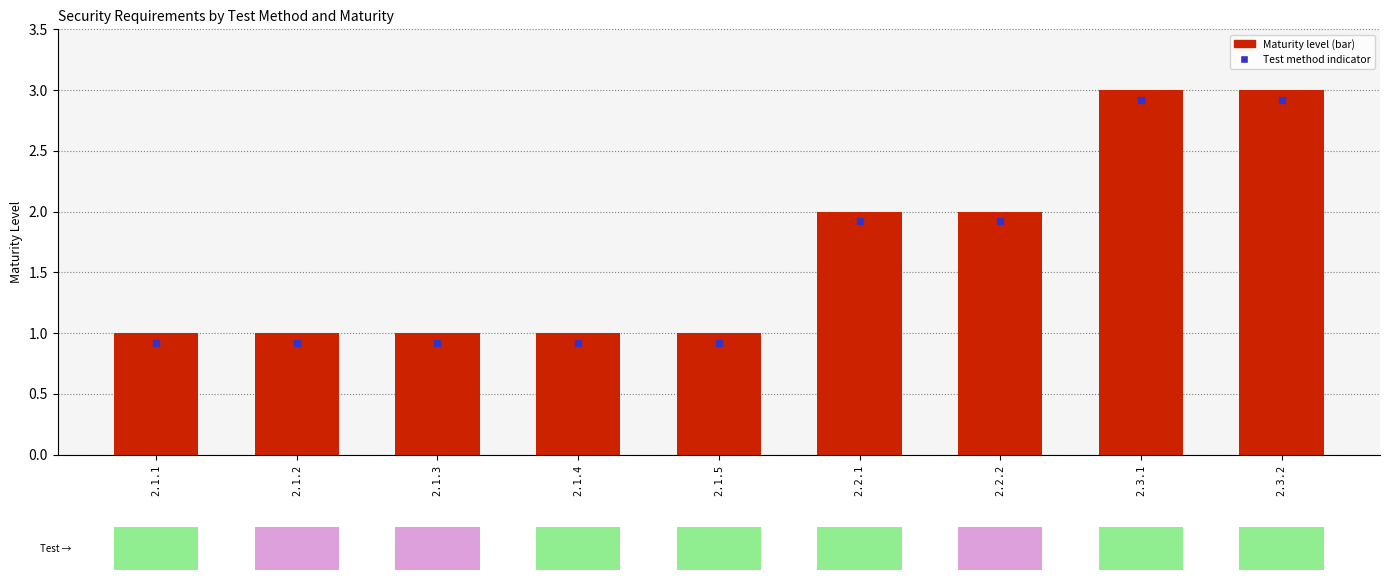

What is the difference between the maximum and minimum values?

2